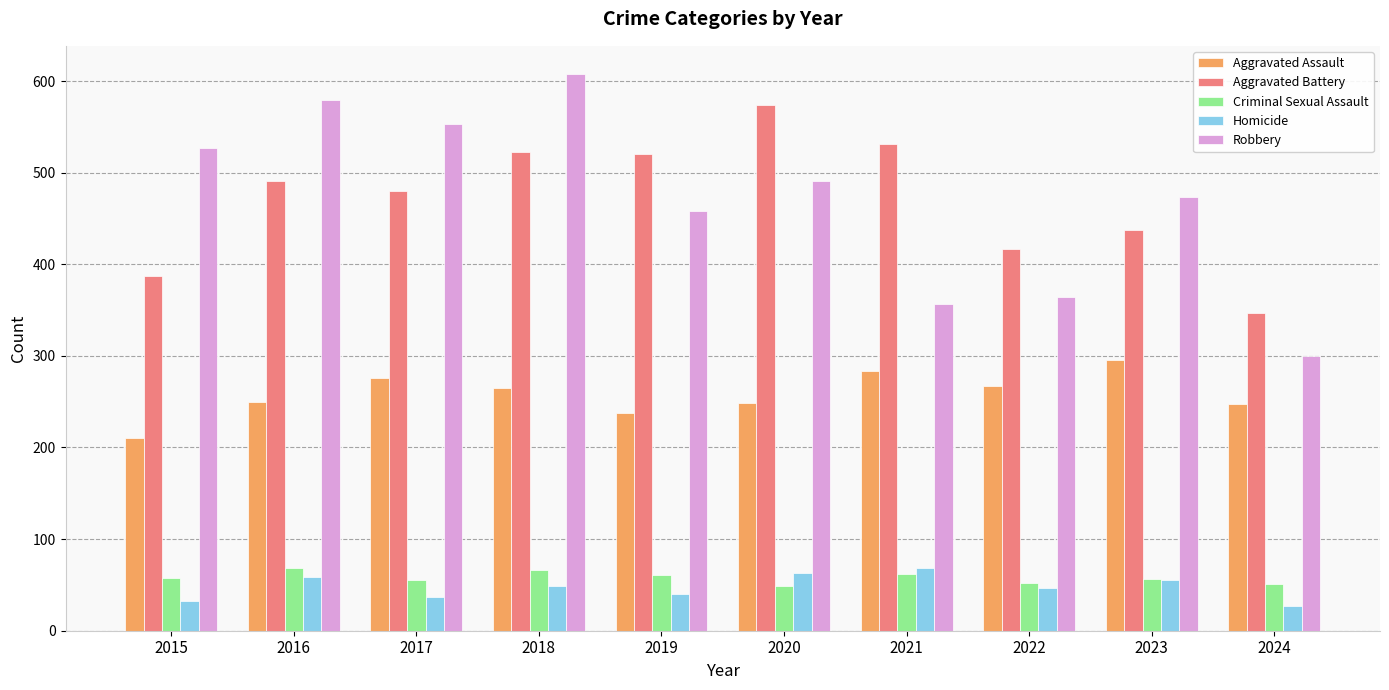

Is the value of Robbery at 2015 greater than the value of Aggravated Assault at 2019?

Yes